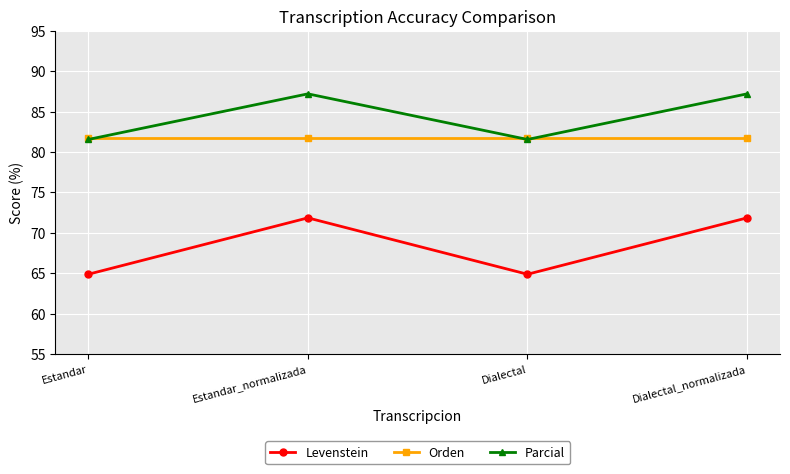

What are all the series names shown in the legend?

Levenstein, Orden, Parcial